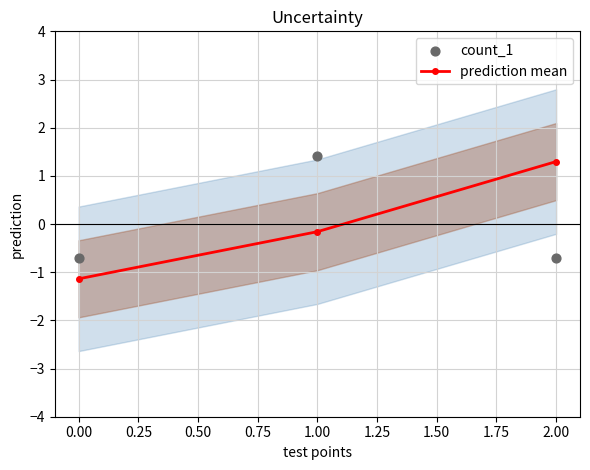

Which series has the largest total across all categories?

prediction mean